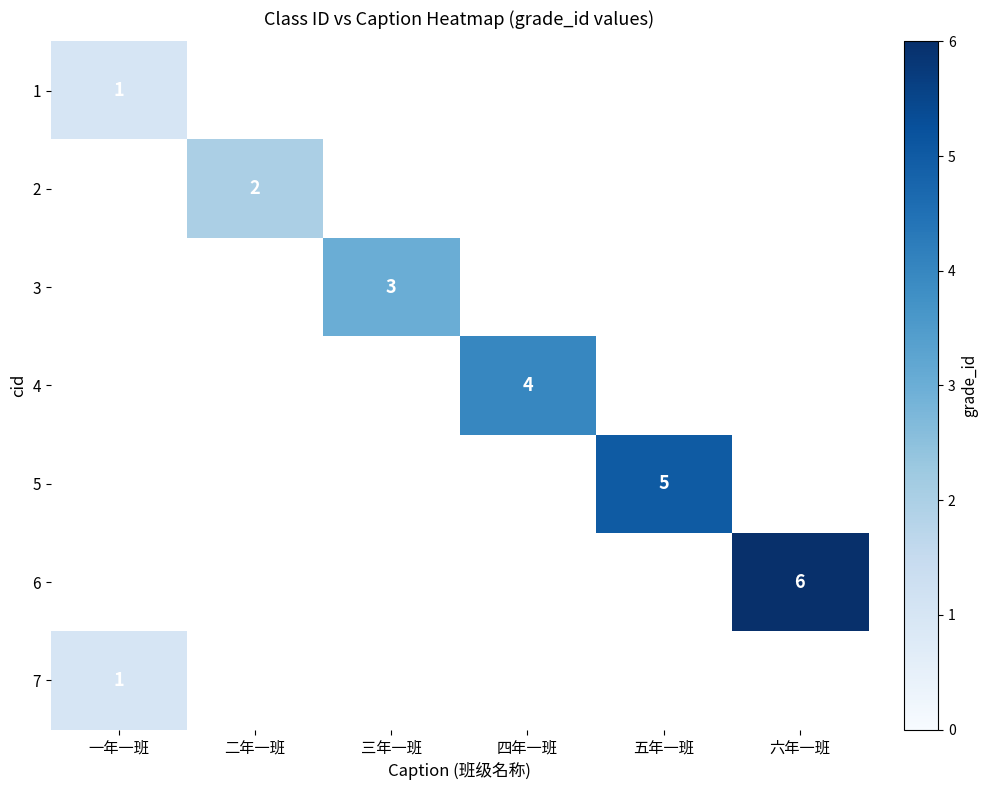

Where is 7 nearest to the value 1?

一年一班